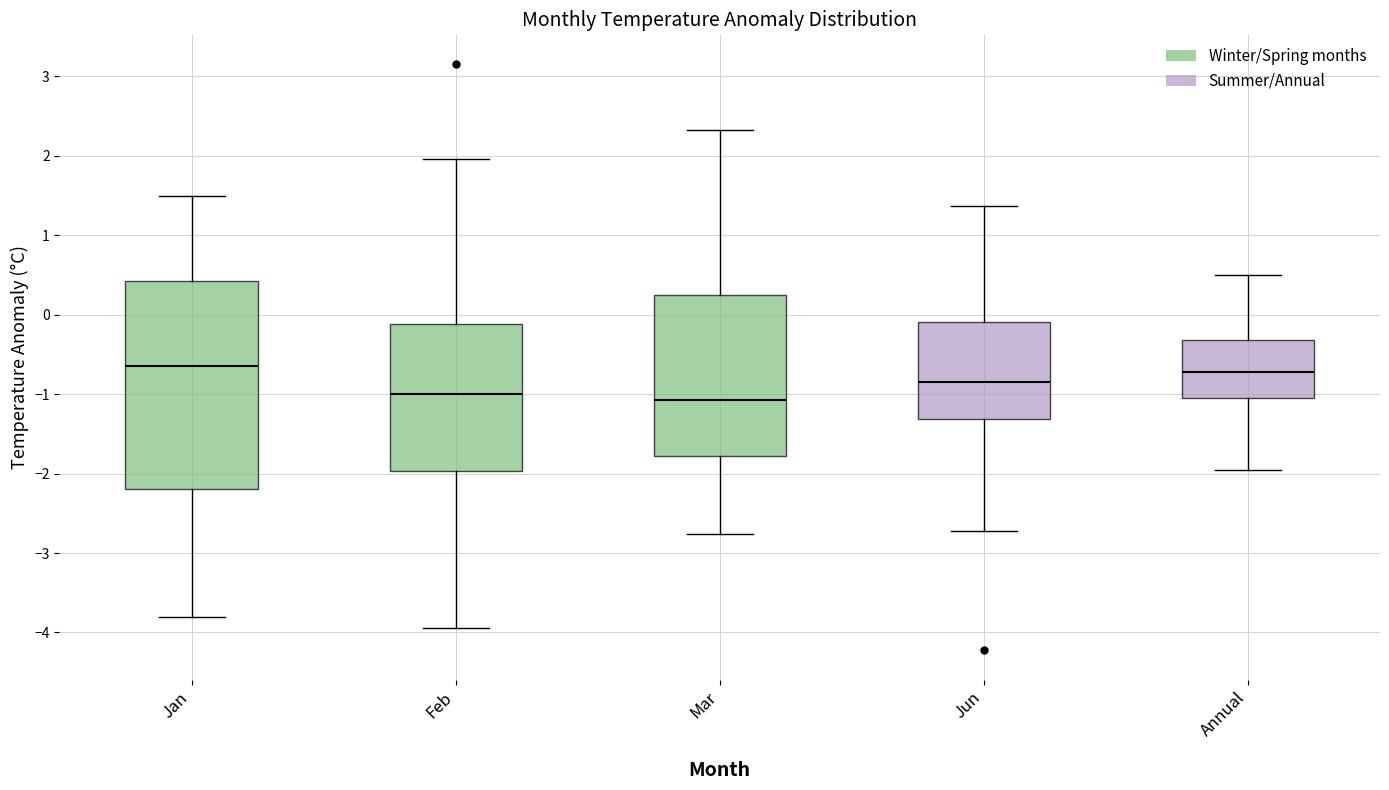

Reading left to right, transcribe this box plot: for each box, give where its median line is, the range the box spans, and where its two whiskers end, as read against the y-axis. The values are not printed on the chart, so give them approximately, as read against the axis.

Jan: median -0.6, box -2.2 to 0.4, whiskers -3.8 to 1.5
Feb: median -1.0, box -2.0 to -0.1, whiskers -3.9 to 2.0
Mar: median -1.1, box -1.8 to 0.2, whiskers -2.8 to 2.3
Jun: median -0.8, box -1.3 to -0.1, whiskers -2.7 to 1.4
Annual: median -0.7, box -1.0 to -0.3, whiskers -2.0 to 0.5